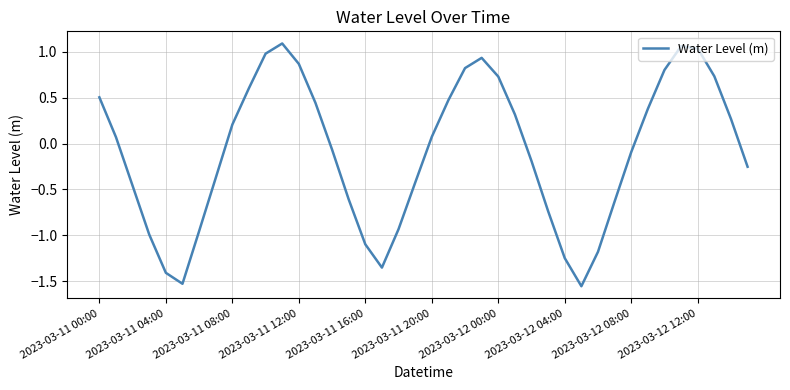

At which label does the data first exceed 0?

2023-03-11 00:00